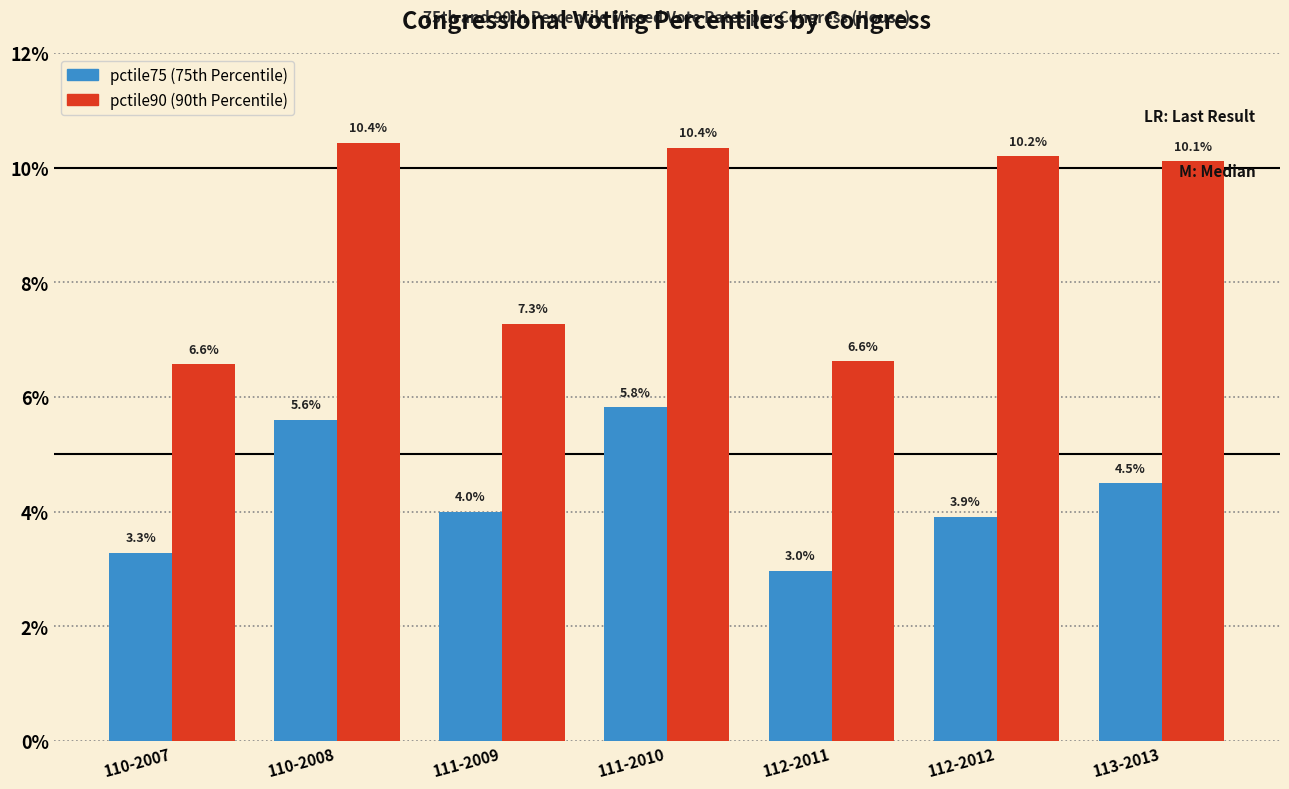

Reading left to right, transcribe all the data shown in this chart.

pctile75: 3.3	5.6	4.0	5.8	3.0	3.9	4.5
pctile90: 6.6	10.4	7.3	10.4	6.6	10.2	10.1